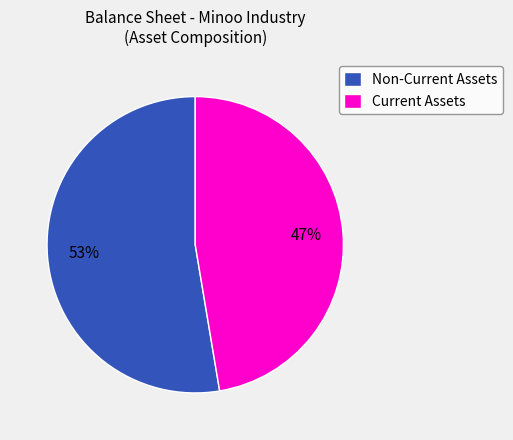

To the nearest percent, what is the average slice percentage?

50%